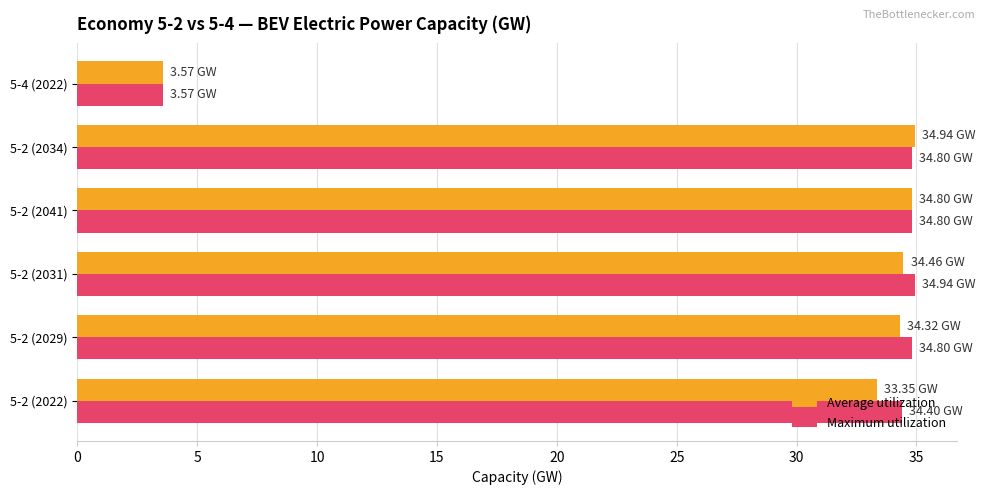

What is the difference between the maximum and minimum values in the Maximum utilization series?

31.4